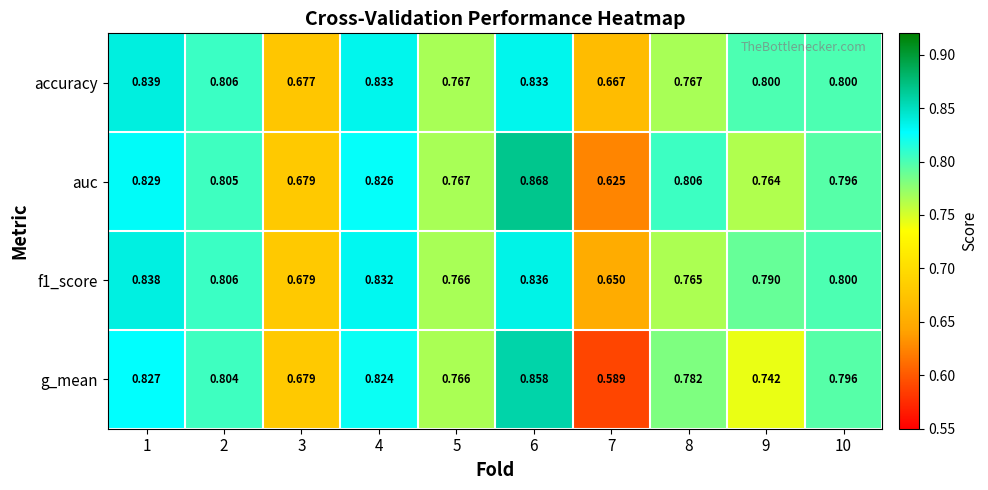

Which series has the largest total across all categories?

accuracy